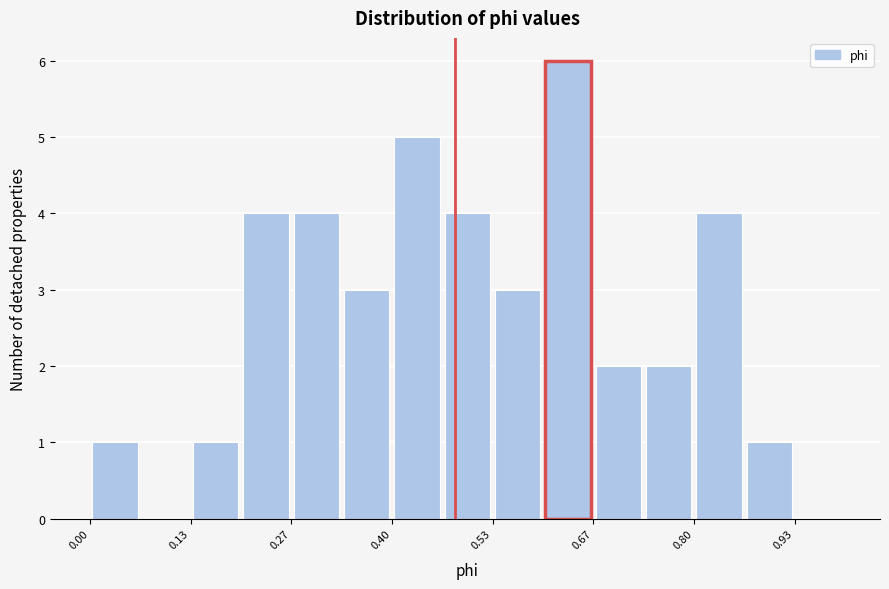

Read against the x-axis, roughly where is the centre of the tallest bar?

0.64